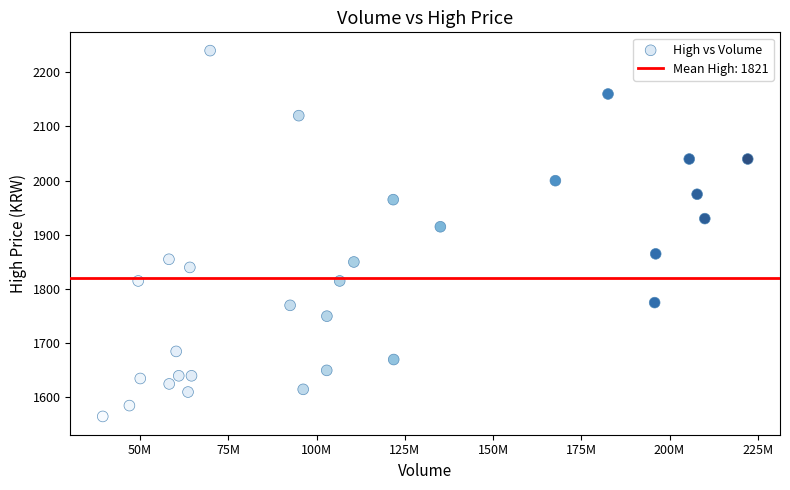

What Y value in the scatter plot is closest to 1902?

1915